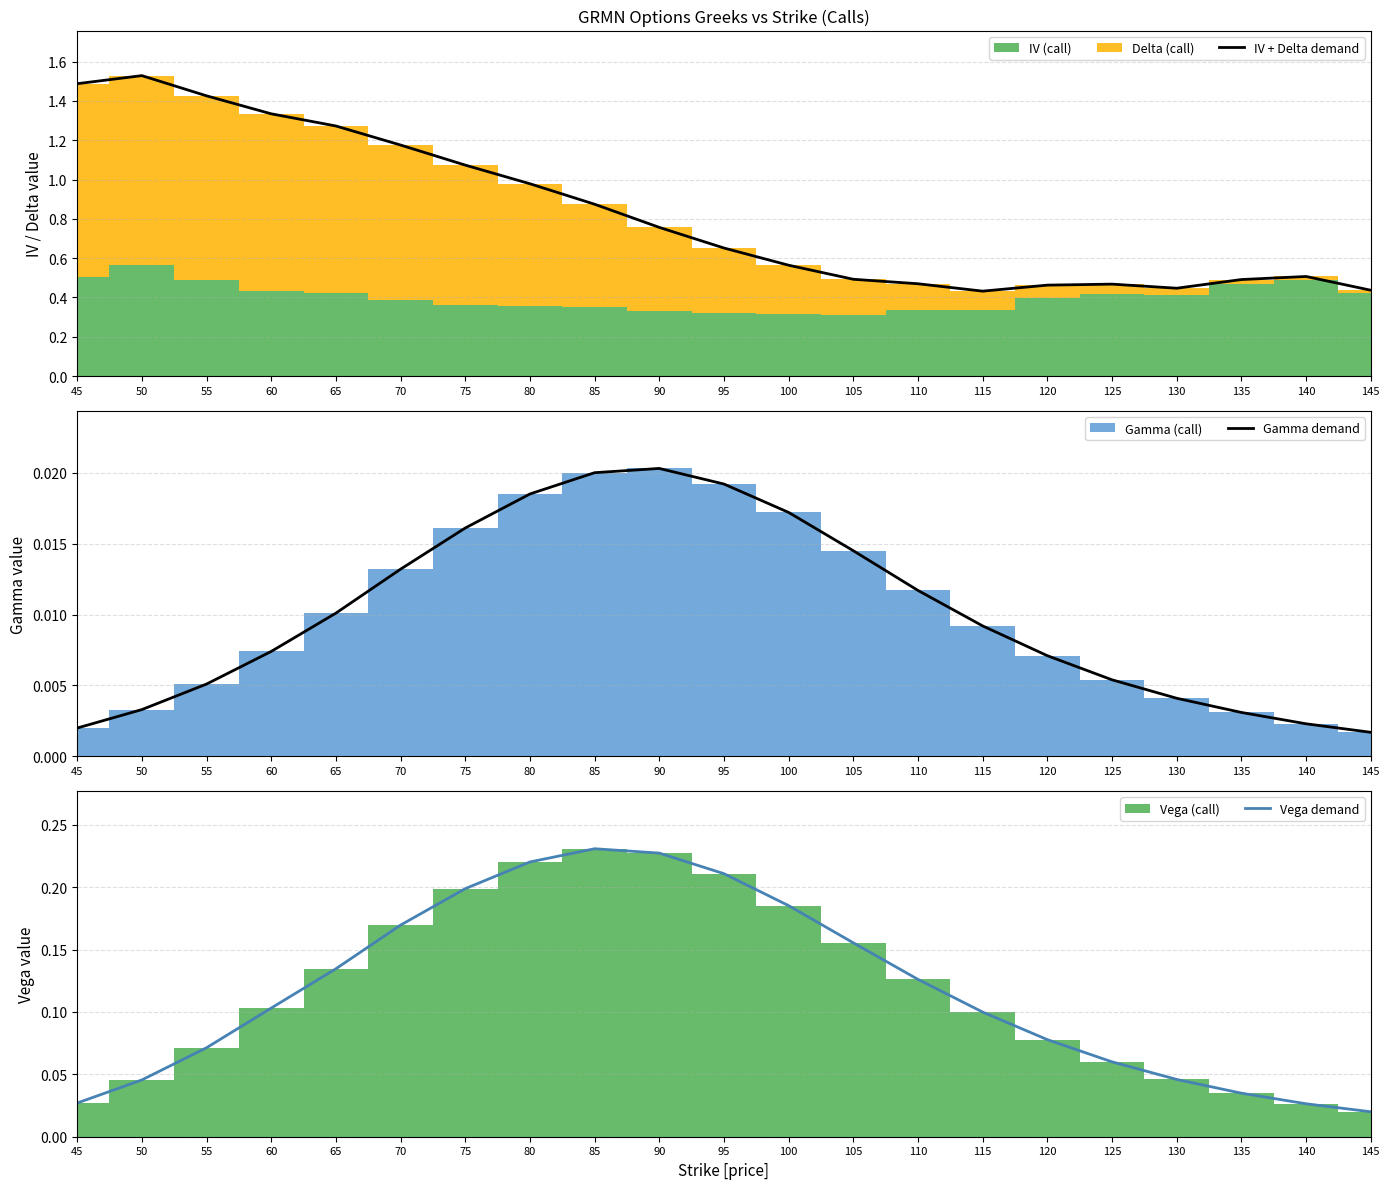

Between 60 and 110, which series saw the biggest shift?

IV + Delta demand